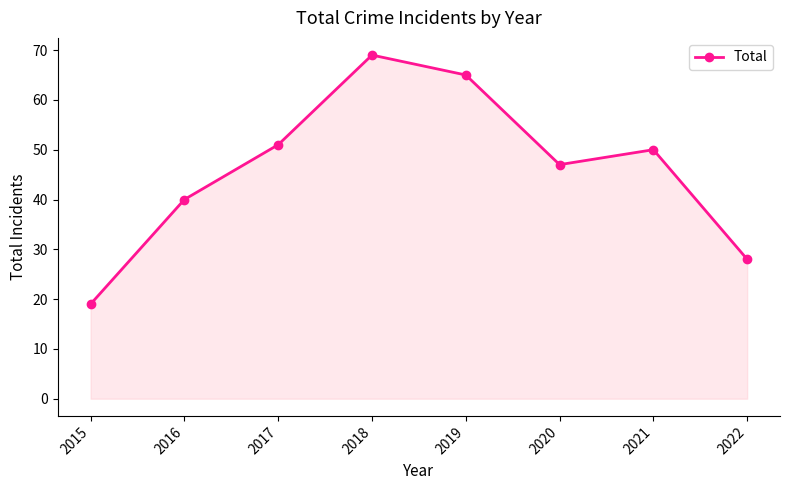

Which category has the lowest value across all series?

2015